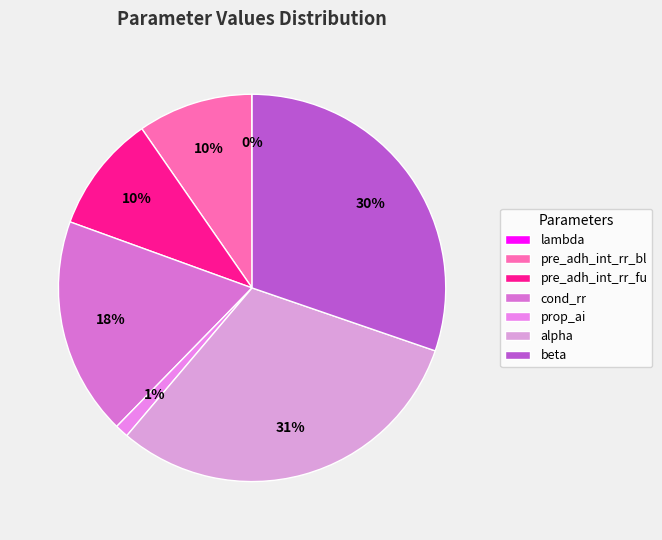

To the nearest percent, what percentage of the pie is alpha?

31%